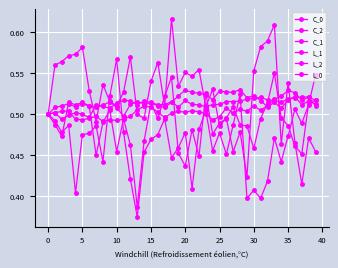

Is this an area chart (filled region under the line)?

No